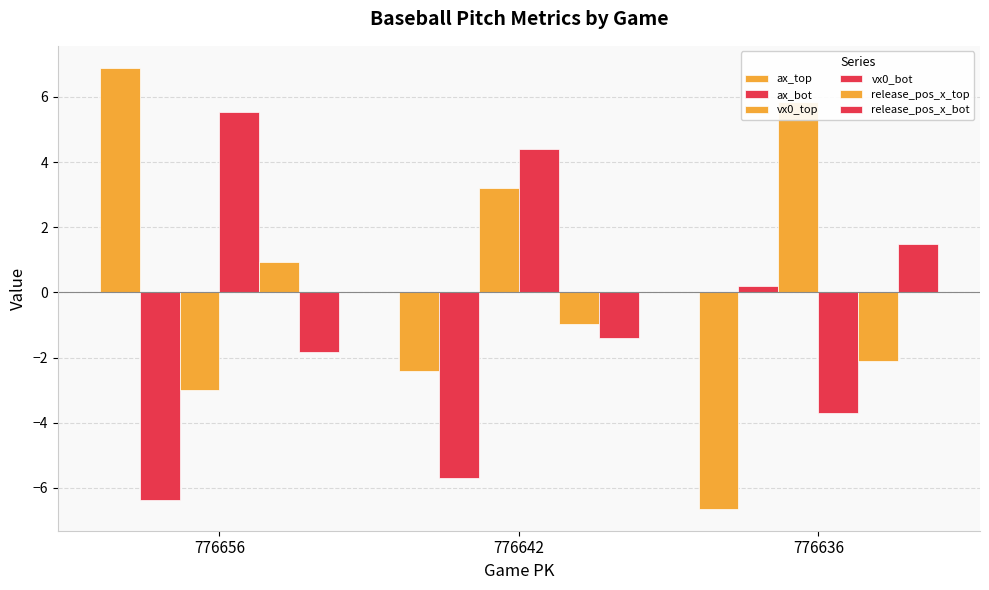

What is the difference between the maximum and minimum values in the ax_top series?

13.5